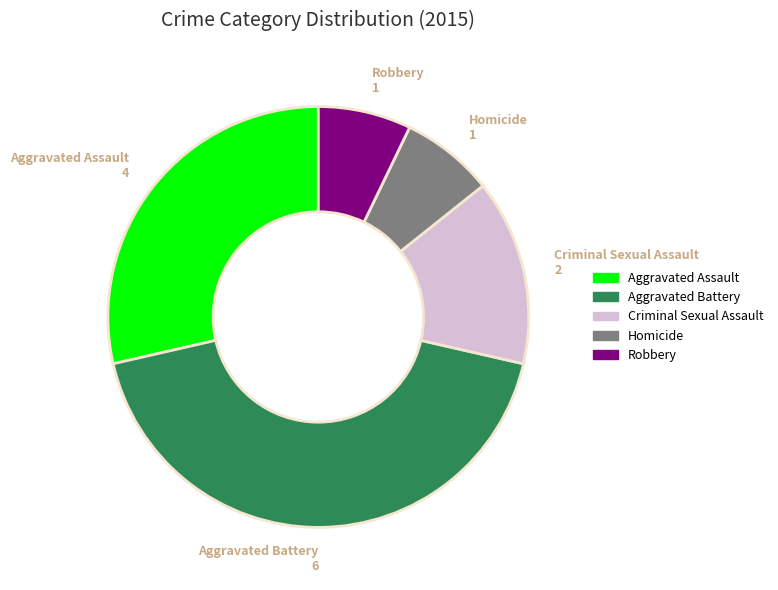

Is there a majority slice in this chart?

No